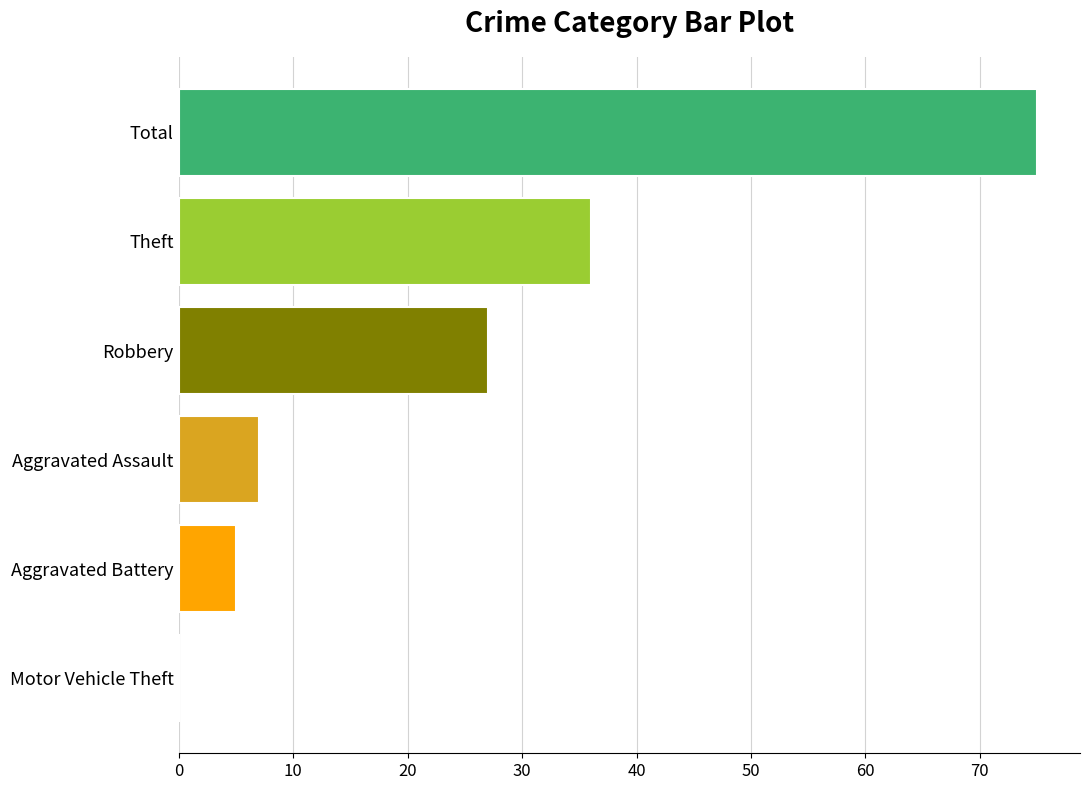

How many categories are shown in the chart?

6